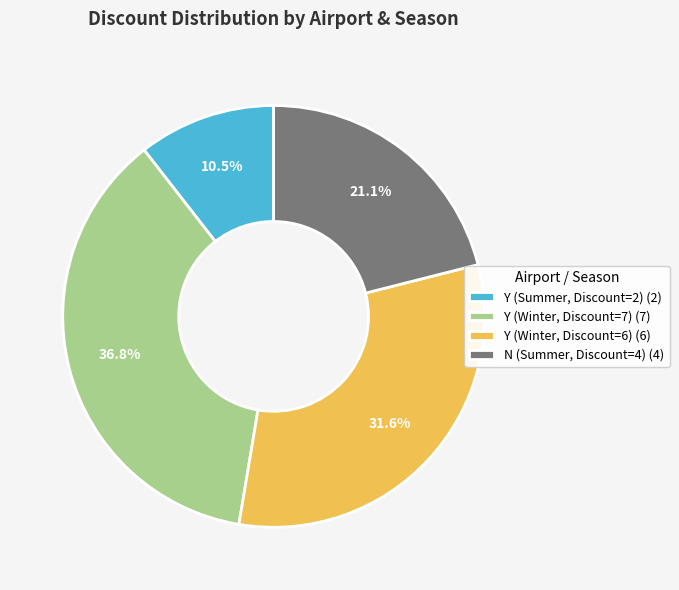

Is it true that N (Summer, Discount=4) is 21% of the pie?

True